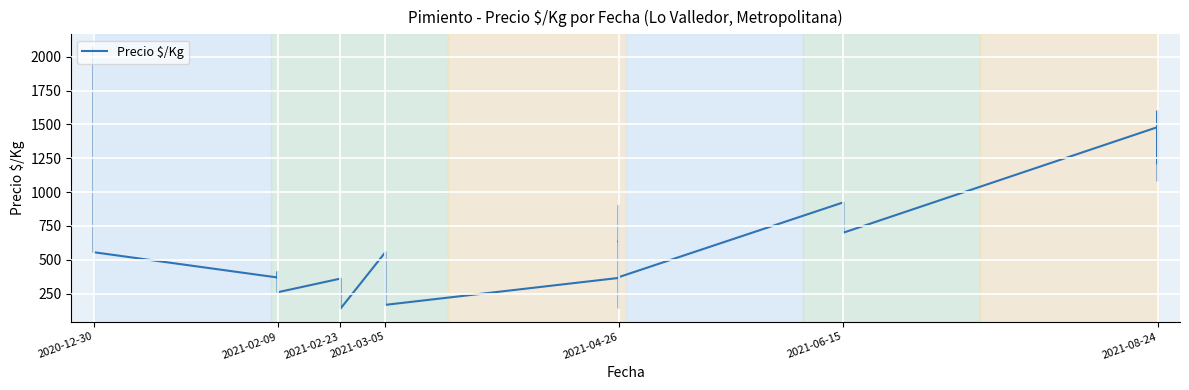

Is it true that the value at 2021-04-26 is 366?

True